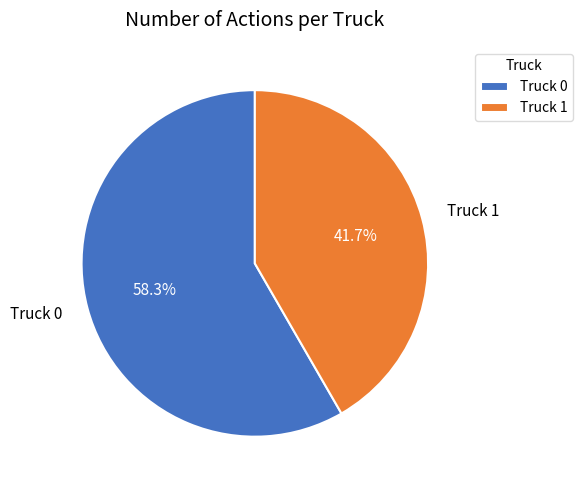

To the nearest percent, what portion does Truck 0 represent?

58%